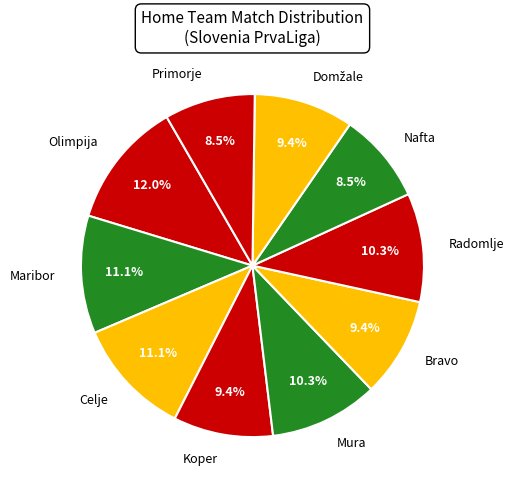

To the nearest percent, what portion does Celje represent?

11%